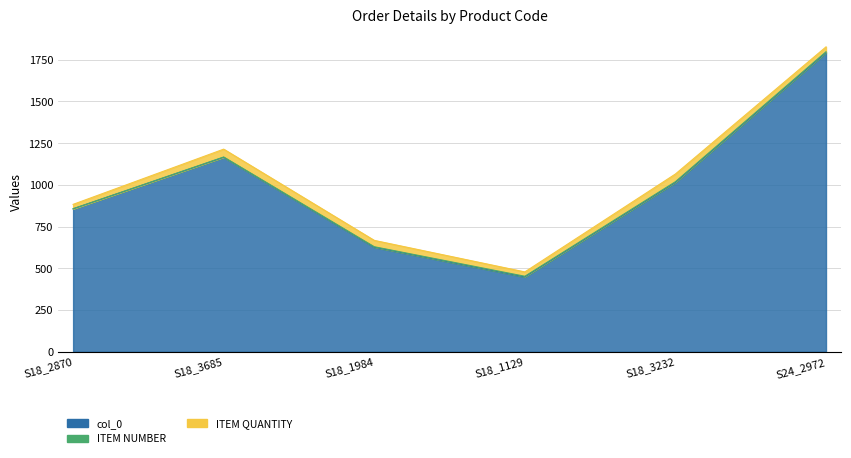

What is the spread (max minus min) of values at S18_3232?

1009